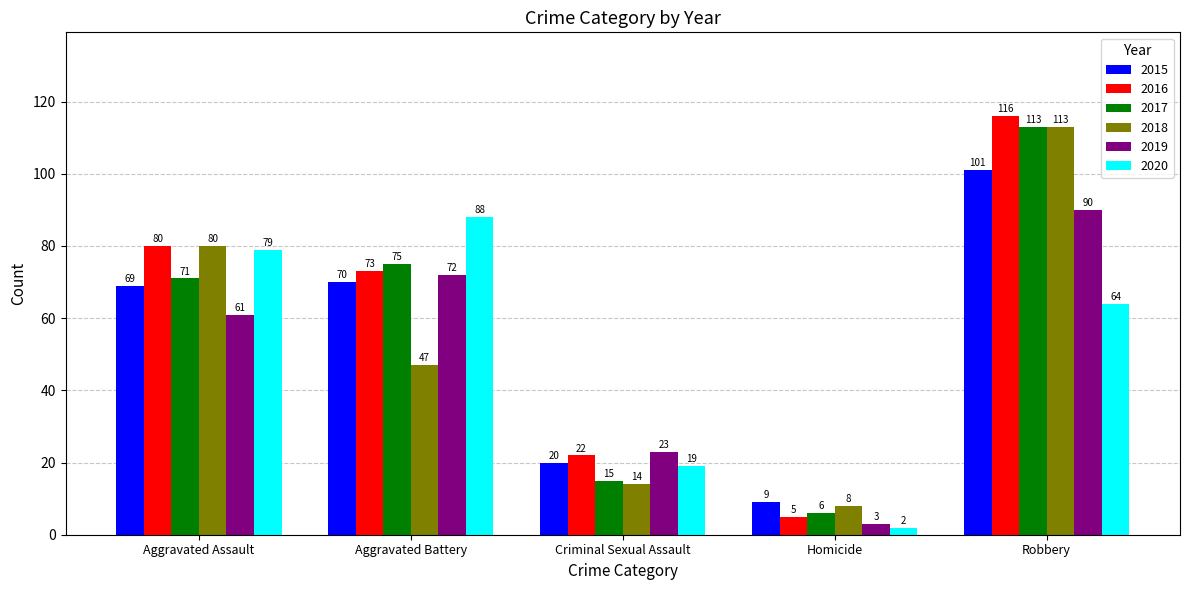

What value does the 2016 series have at Aggravated Battery?

73